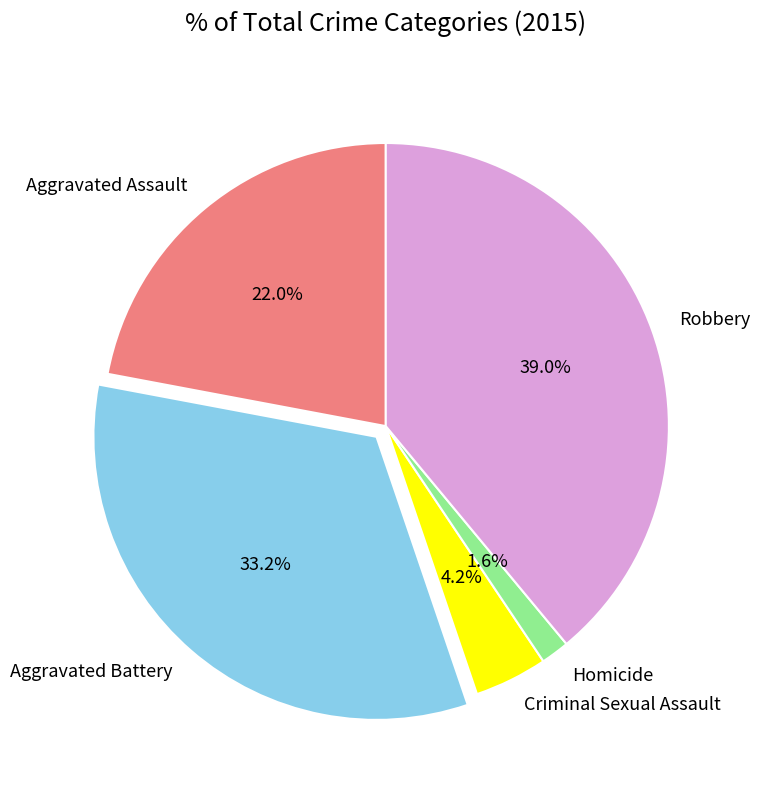

Which slice is the smallest?

Homicide